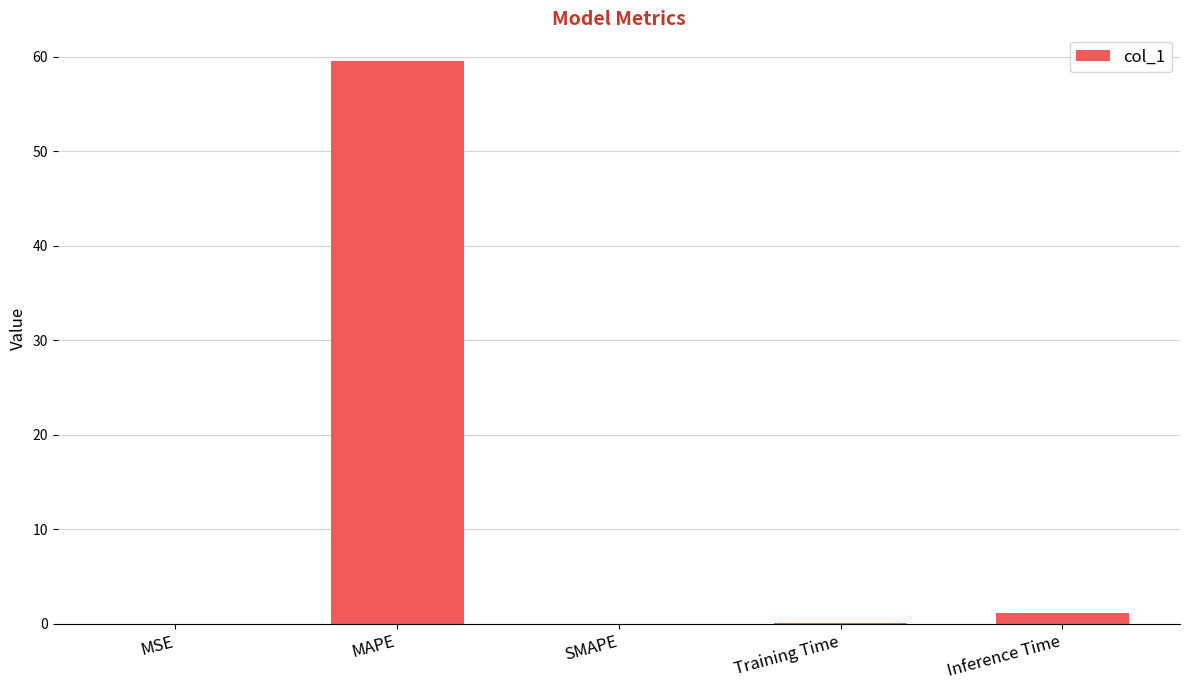

What is the sum of all values?

60.7